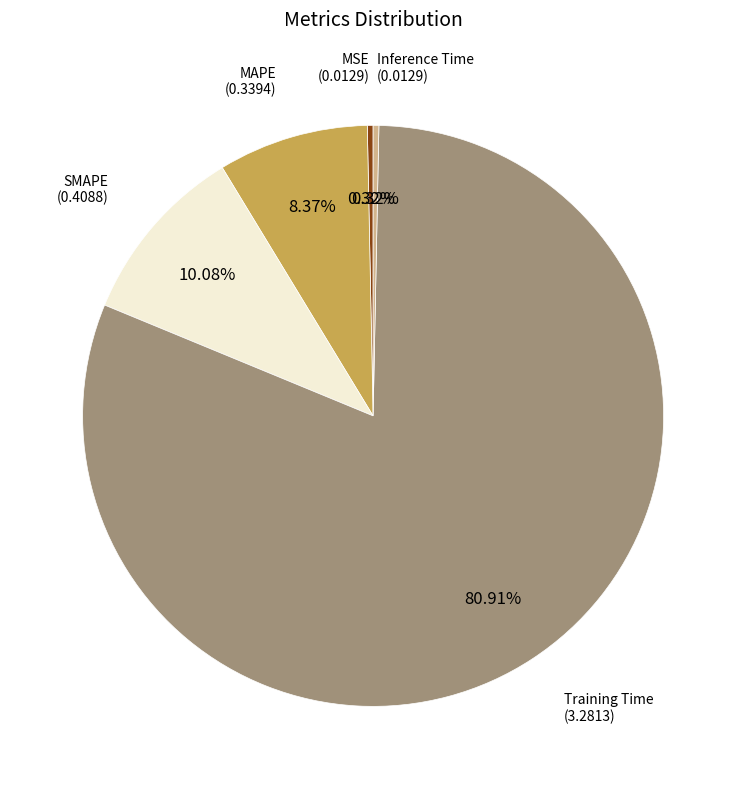

Count the number of slices in the pie.

5